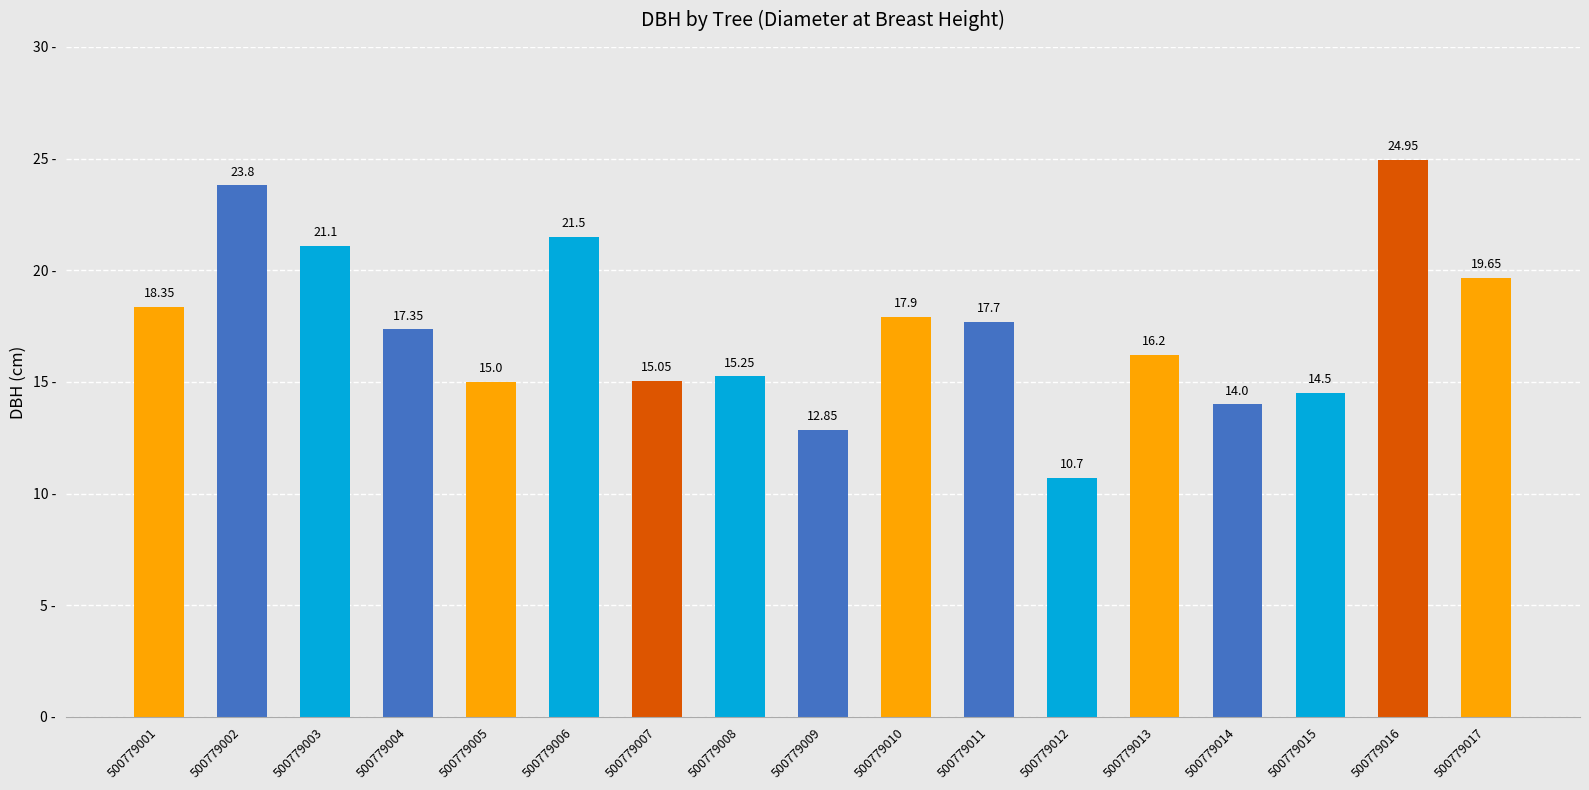

Read the value at 500779003.

21.1